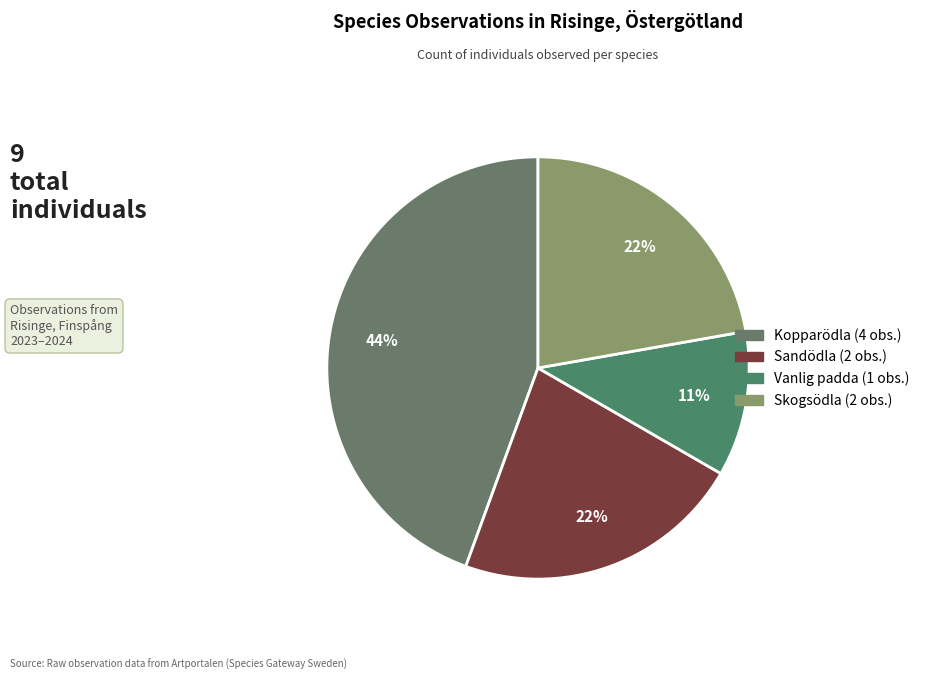

How many slices are in this pie chart?

4